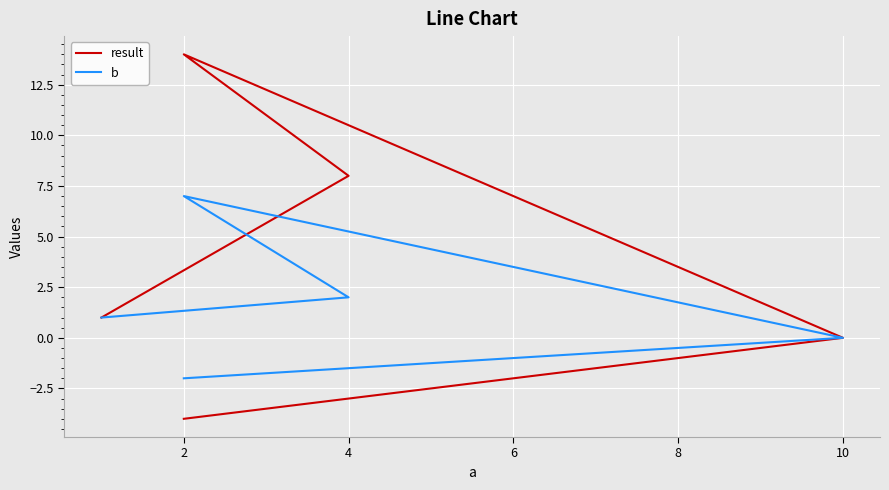

In b, how many points are higher than both neighbors (excluding endpoints)?

1